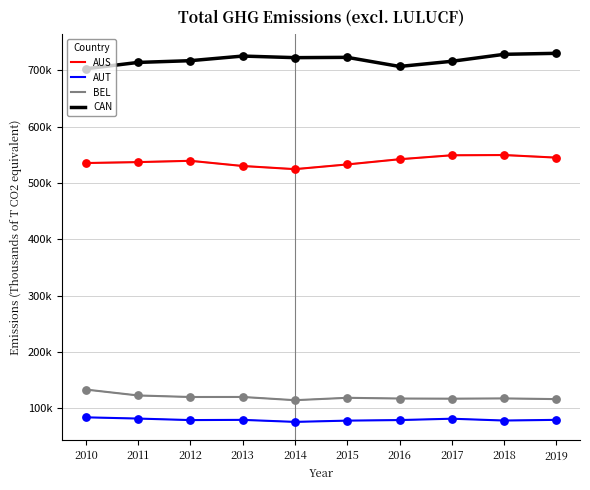

What are all the series names shown in the legend?

AUS, AUT, BEL, CAN